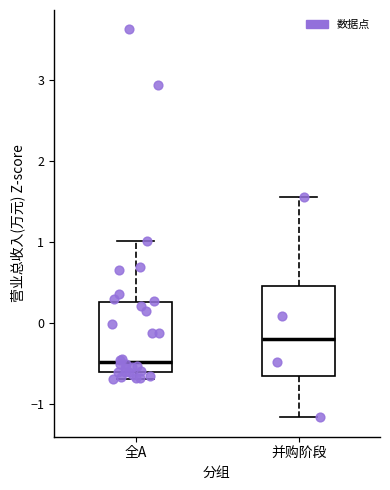

Comparing the boxes themselves (not the whiskers), which one is the tallest?

并购阶段